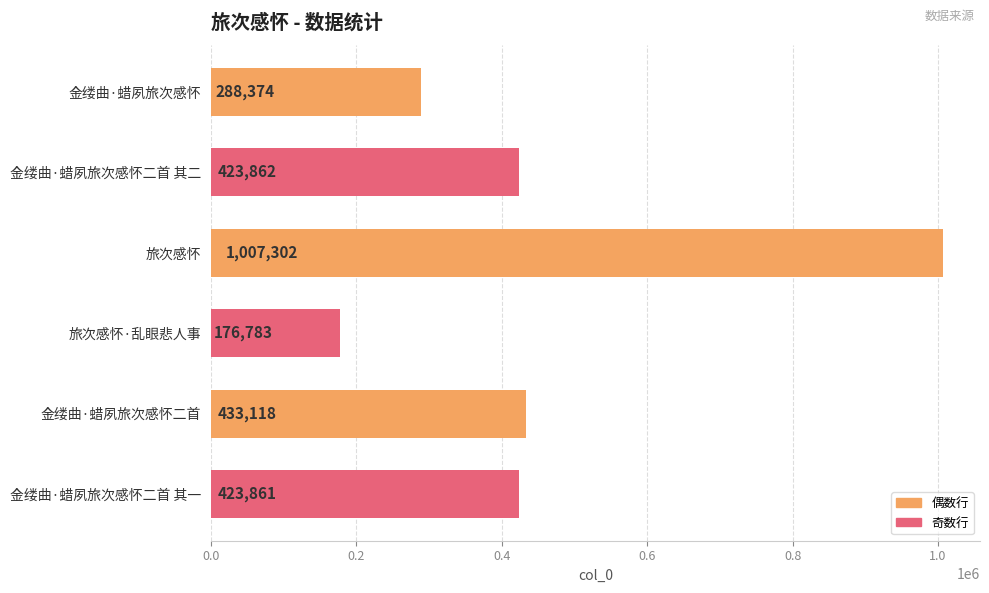

Is it true that the value at 旅次感怀·乱眼悲人事 is 250534?

False